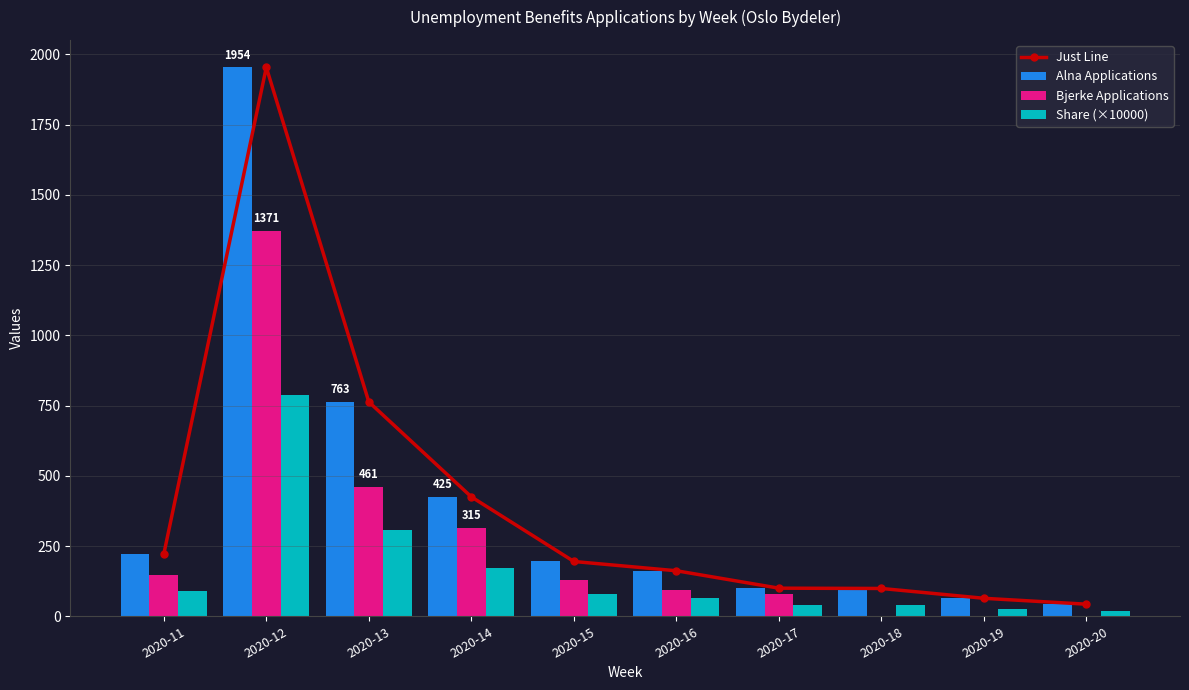

The value of Share (×10000) at 2020-12 is 1274.4. True or false?

False